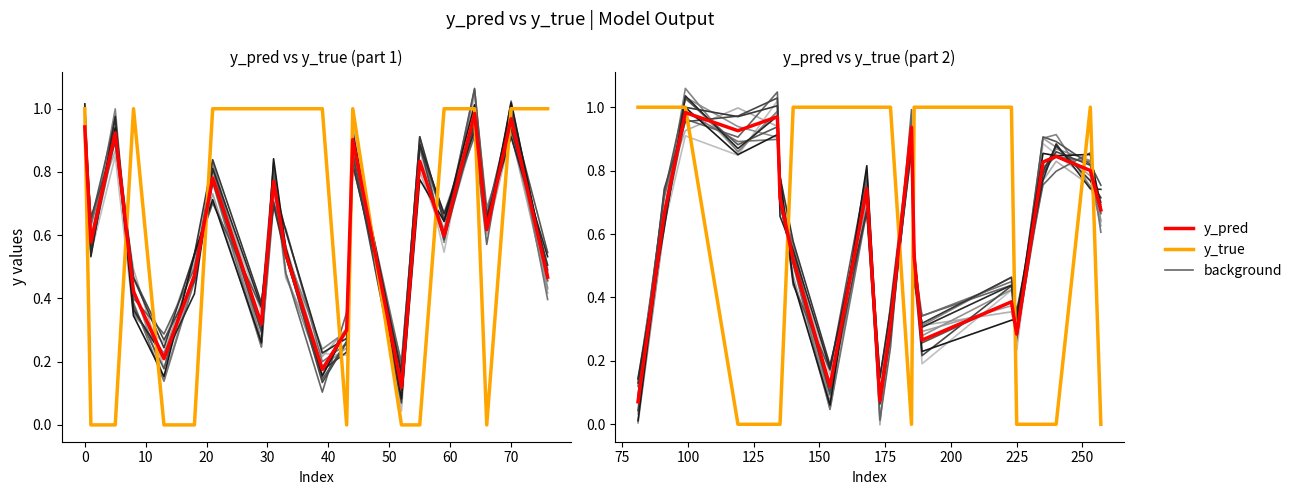

What is the lowest value of the y_pred series?

0.1